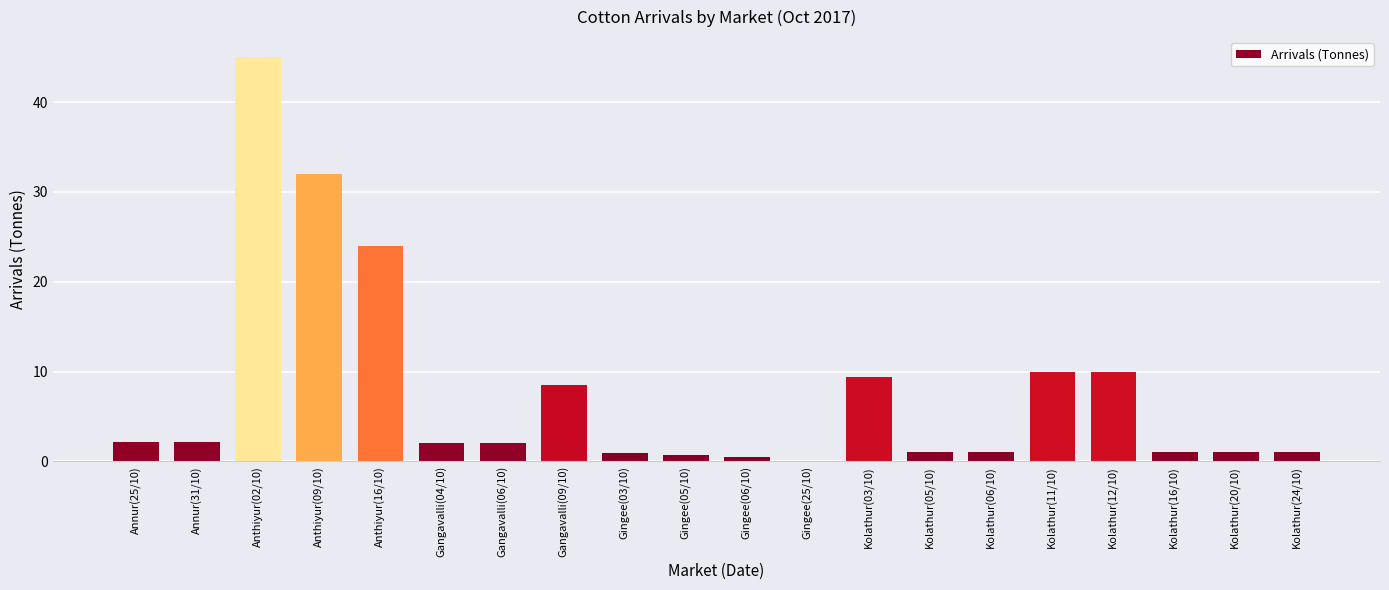

What is the maximum value shown in the chart?

45.0